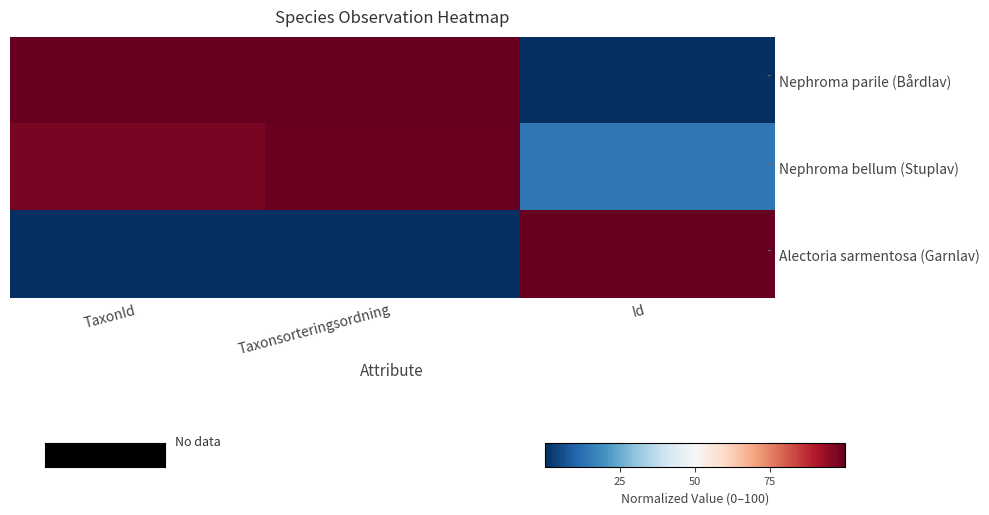

Which series has the largest total across all categories?

Nephroma bellum (Stuplav)